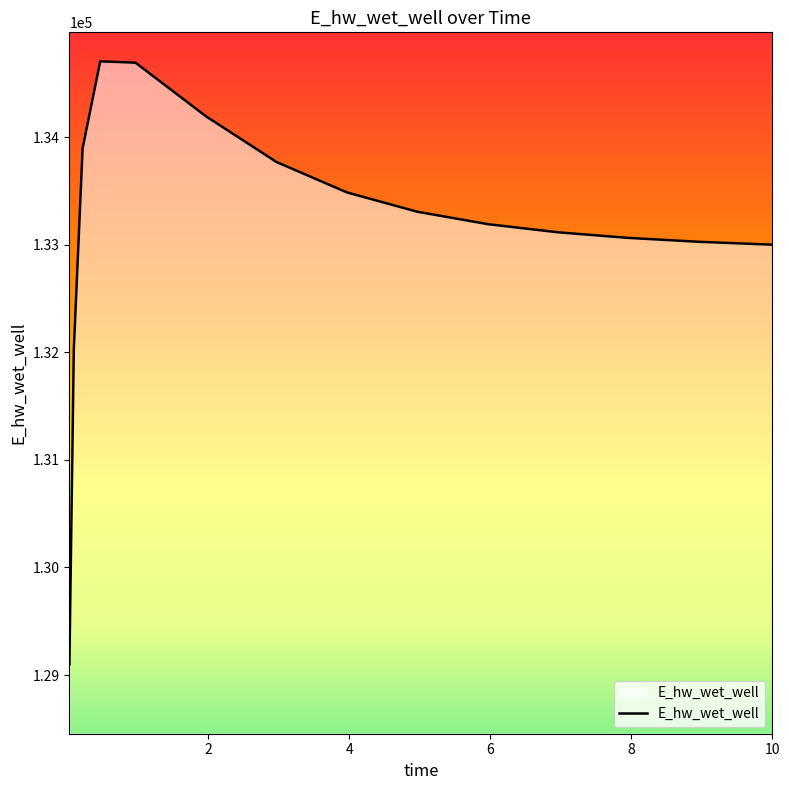

Does the chart have visible grid lines?

No